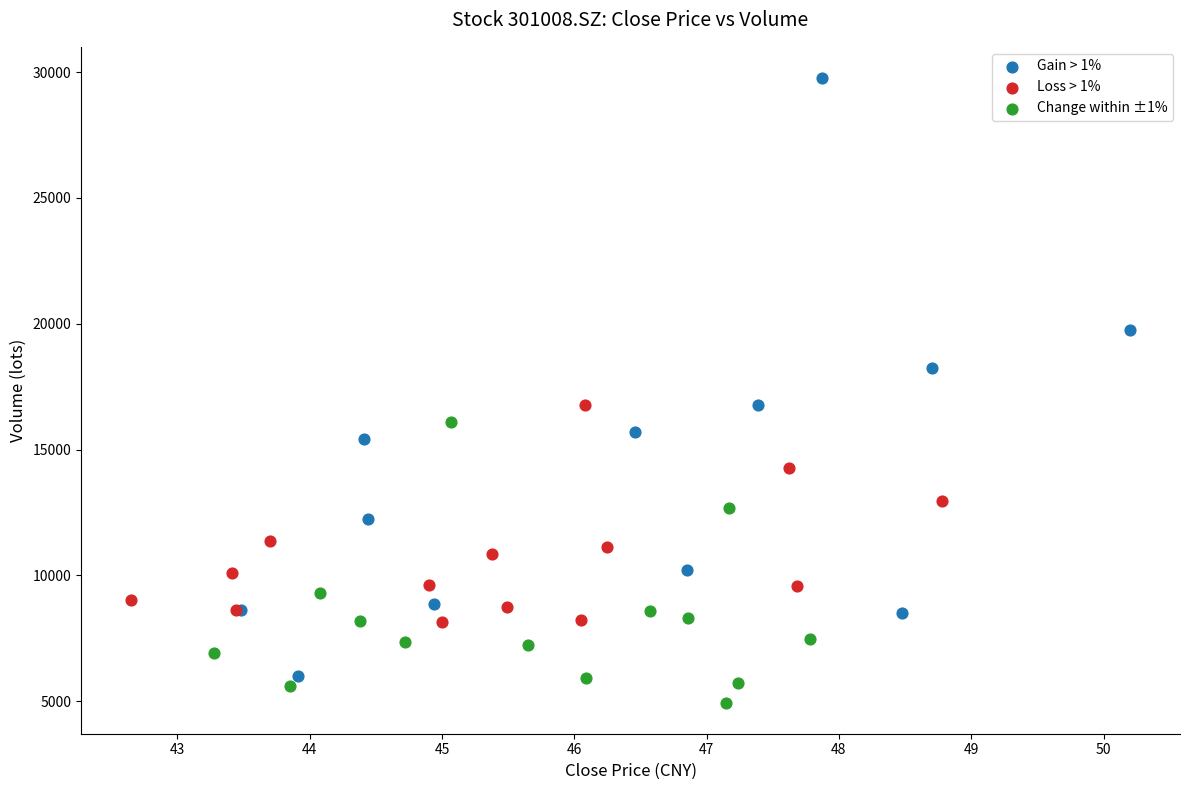

Which series reaches the minimum Y coordinate?

Change within ±1%